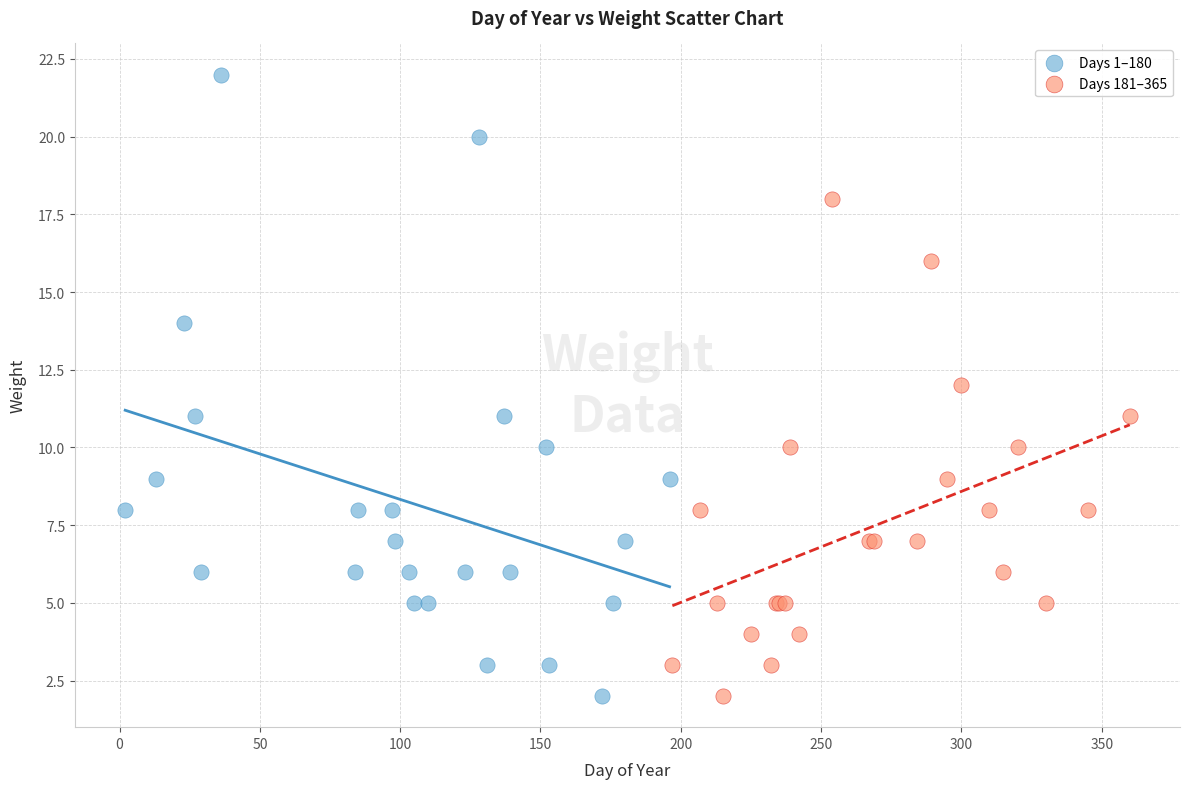

Which series contains the highest Y value?

Days 1–180